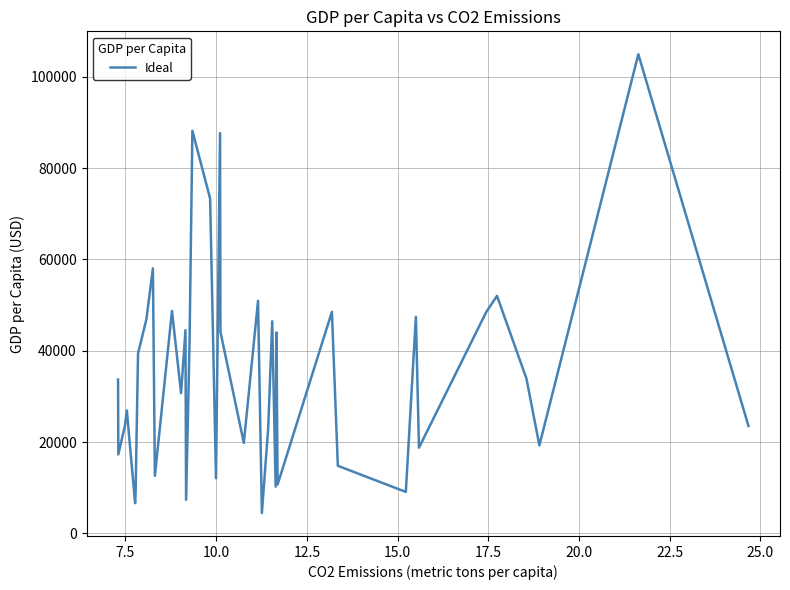

What is the difference between the second highest and second lowest values?

81607.7